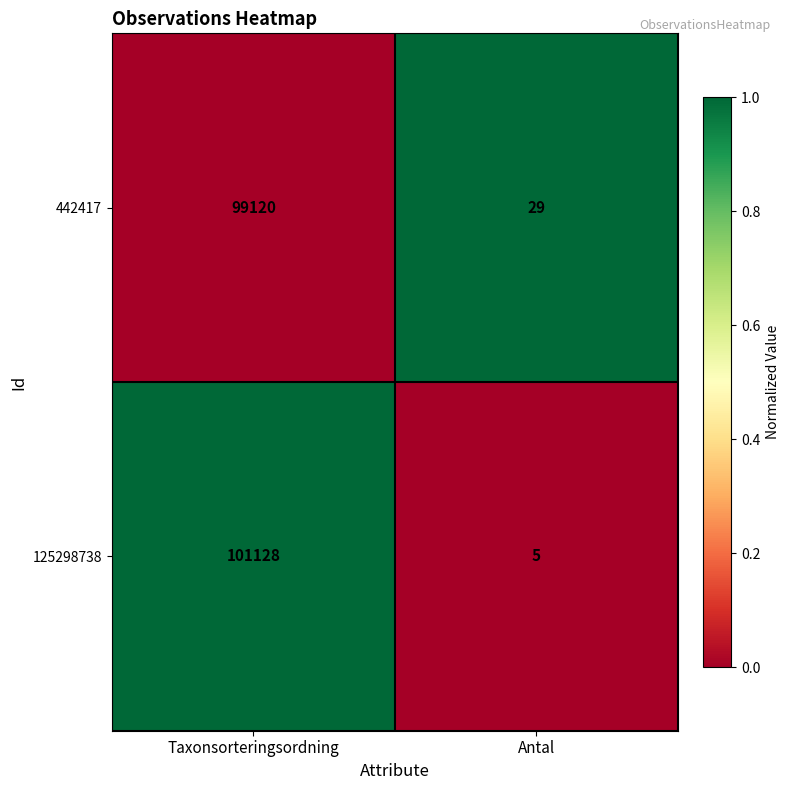

Rank the series at Taxonsorteringsordning from lowest to highest value.

442417, 125298738